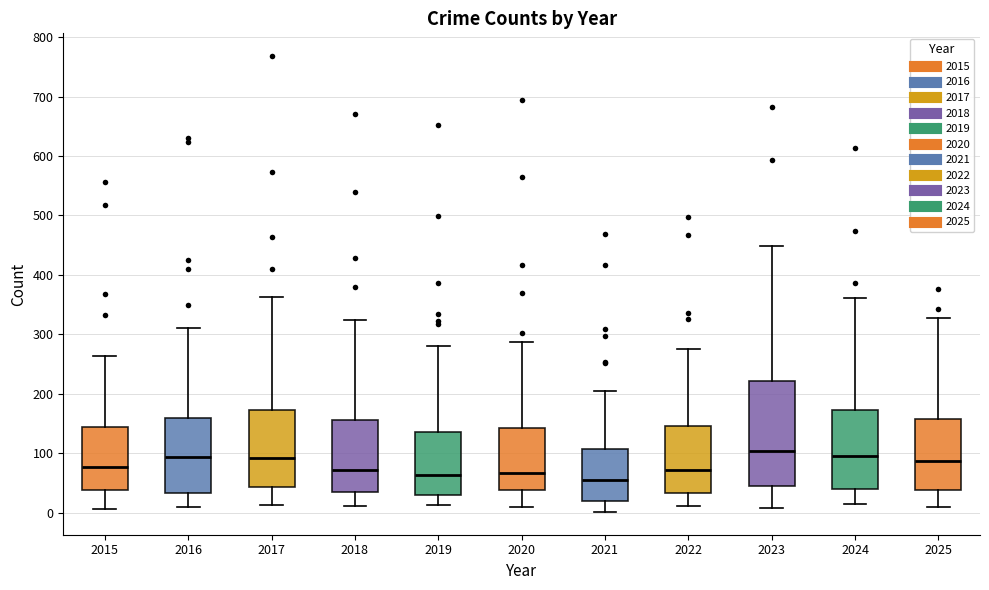

Where is the upper edge of the box at x = 2016 on the y-axis? The values are not printed on the chart, so give them approximately, as read against the axis.

160